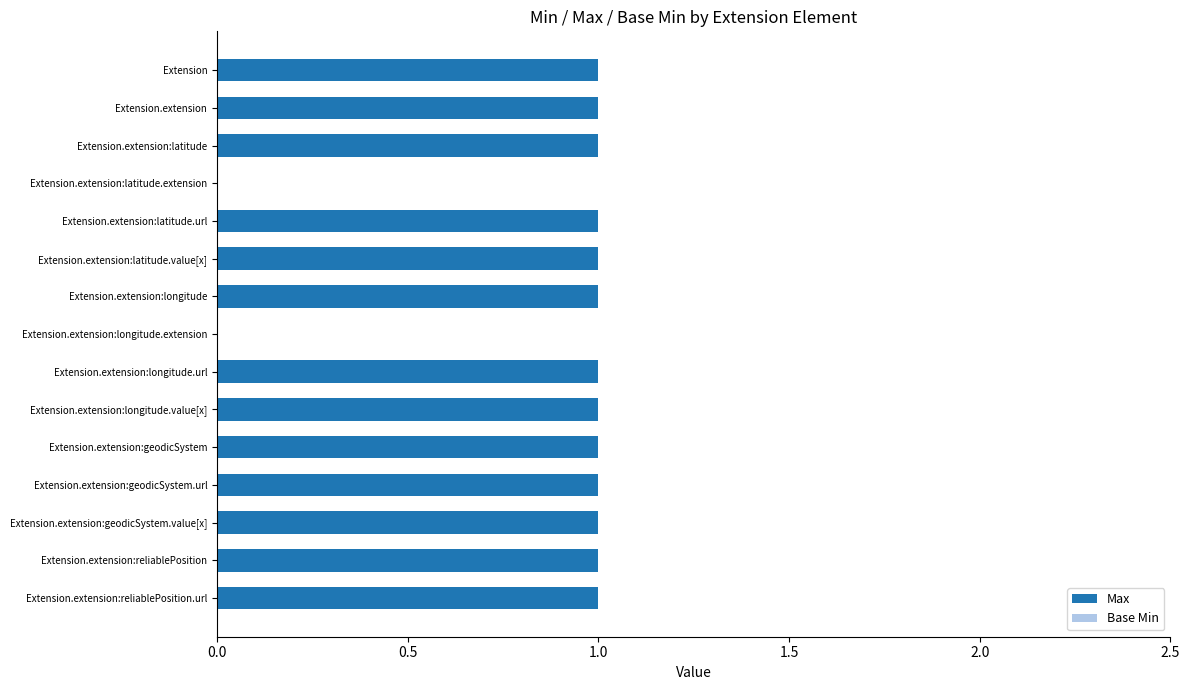

Is it true that the value at Extension.extension:latitude.extension is 1?

False